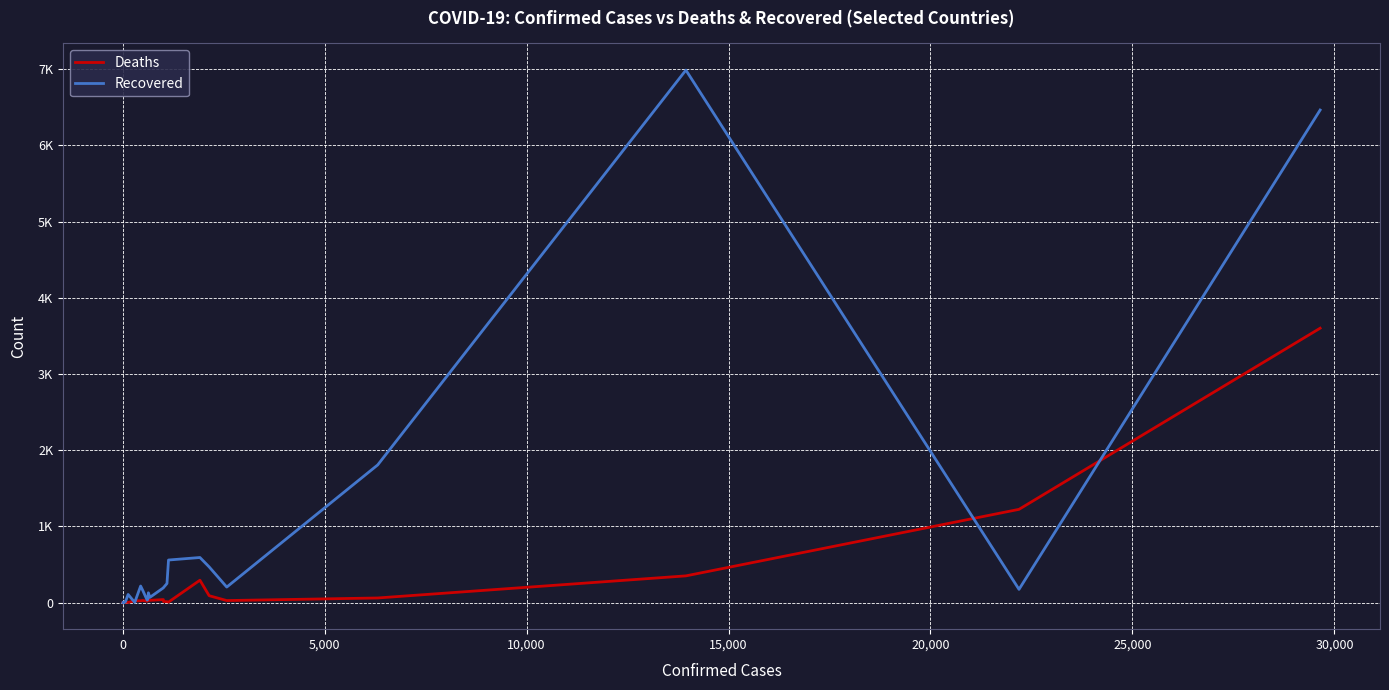

What is the difference between the maximum and minimum values in the Recovered series?

6987